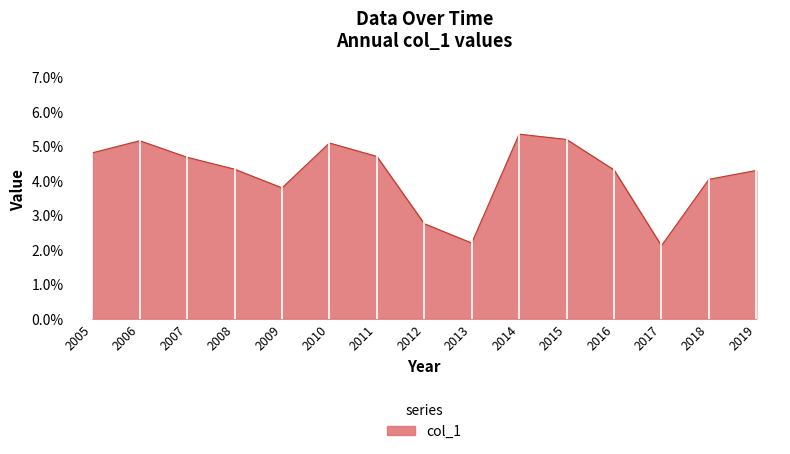

What is the greatest value displayed?

0.1